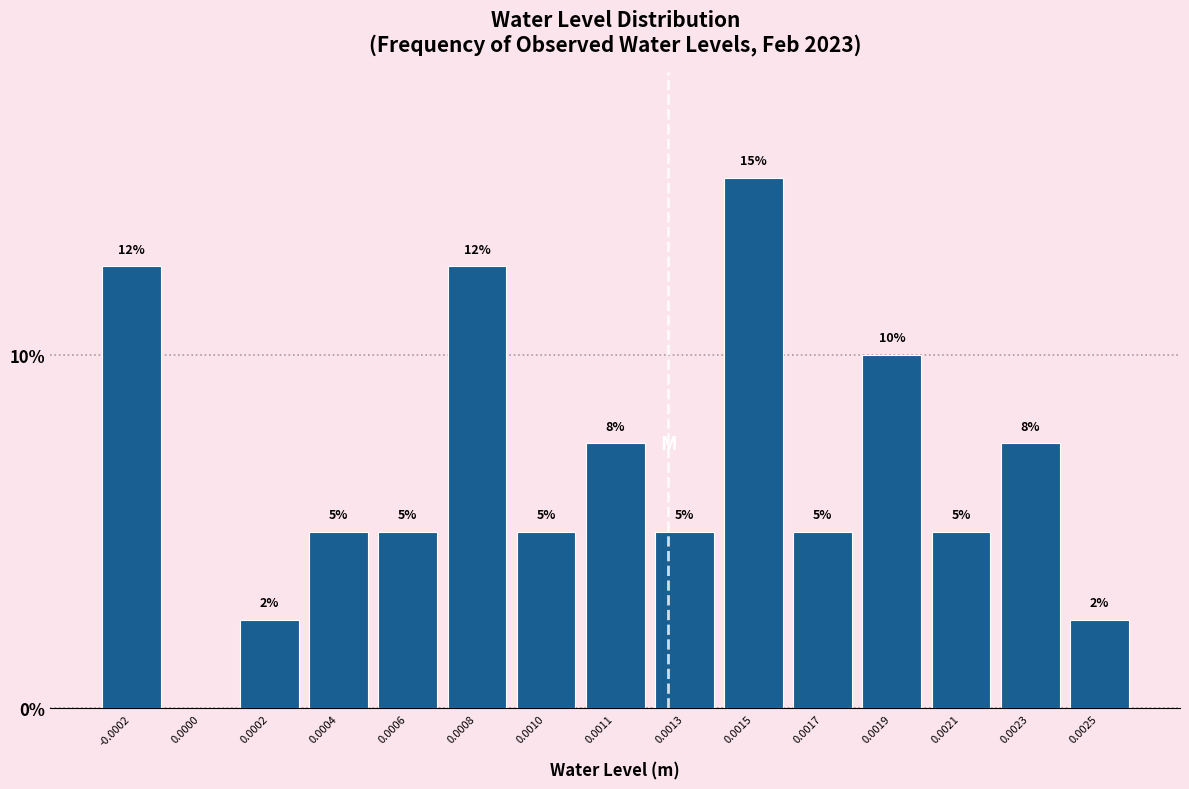

Is it true that the value at 0.0015 is 15.0?

True